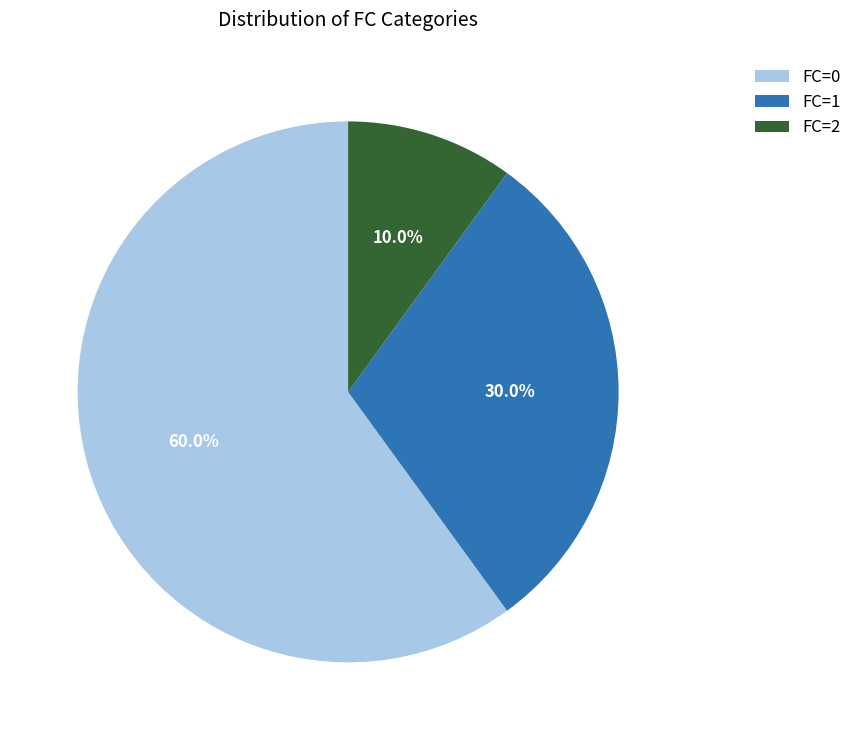

Is it true that FC=2 is 10% of the pie?

True